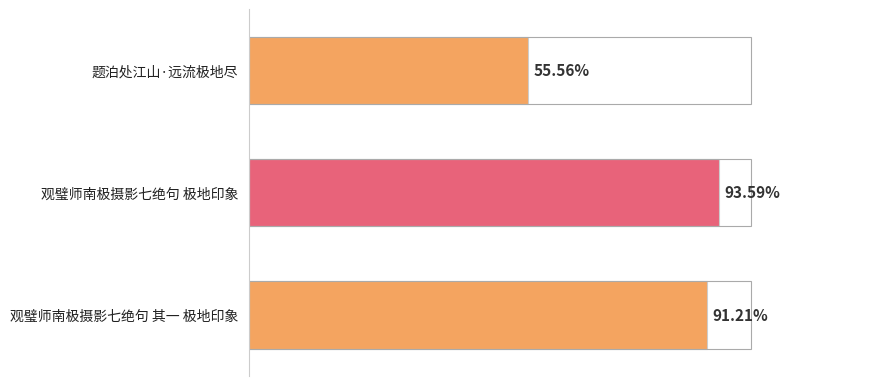

Does the chart contain any negative values?

No